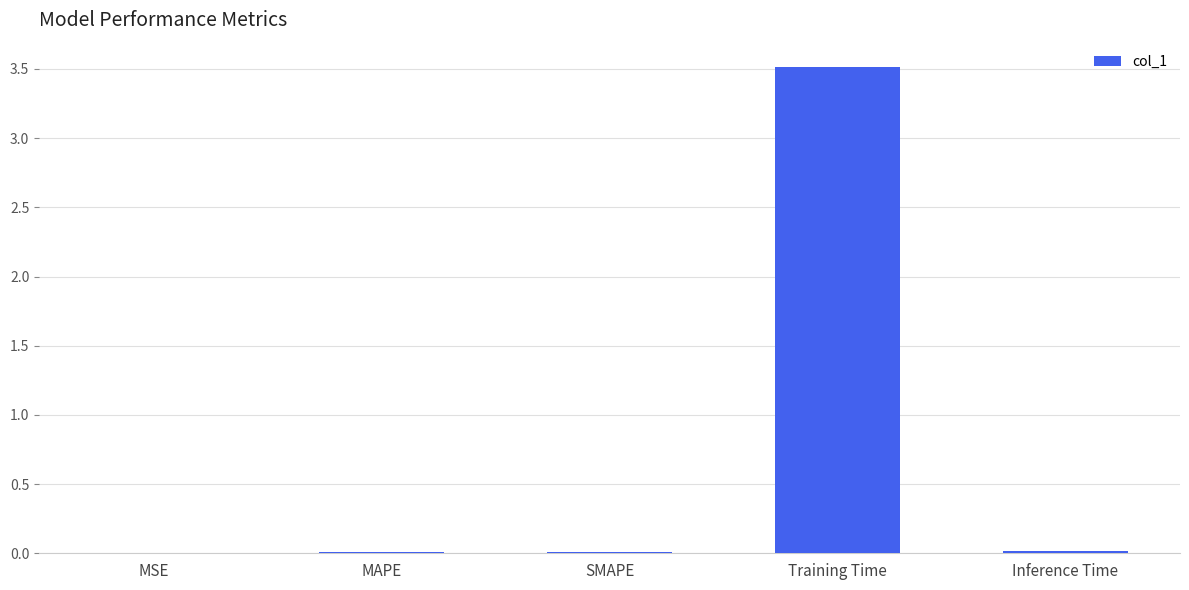

What is the sum of all values?

3.5